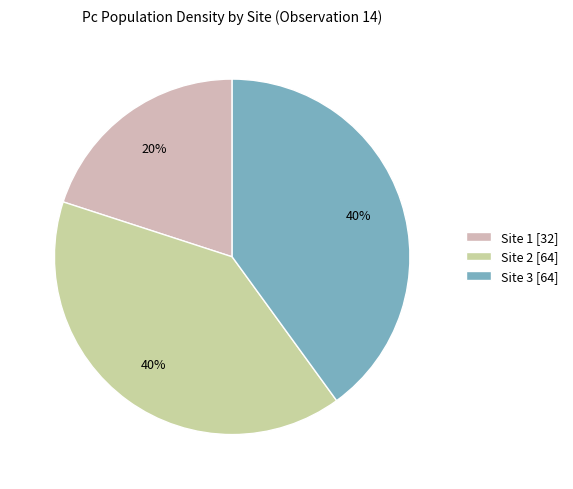

To the nearest percent, what portion does Site 2 represent?

40%